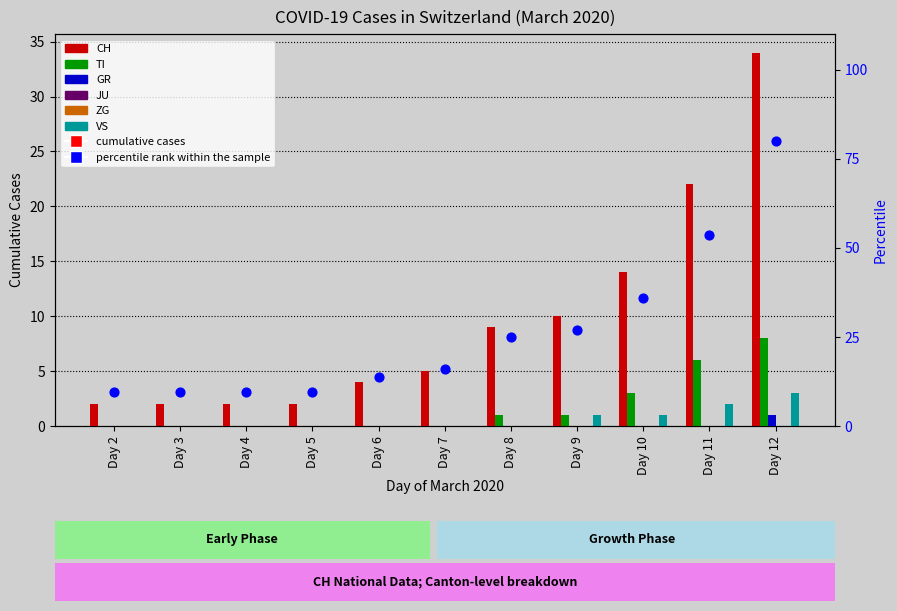

At how many categories does at least one series exceed 4?

6